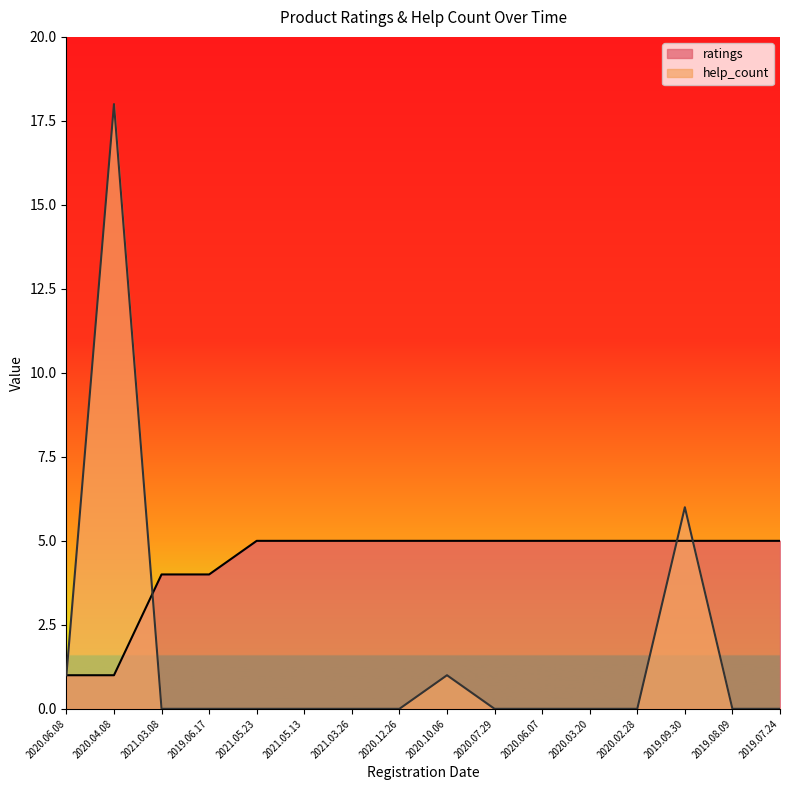

Which series changed the most between 2021.05.13 and 2020.02.28?

help_count